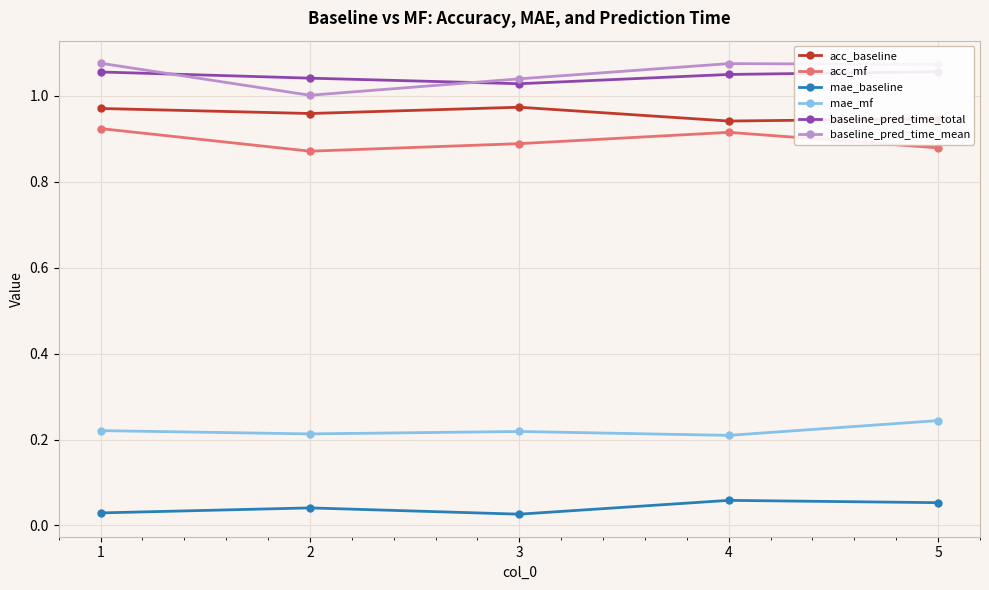

Which series changed the most between 3 and 5?

baseline_pred_time_mean